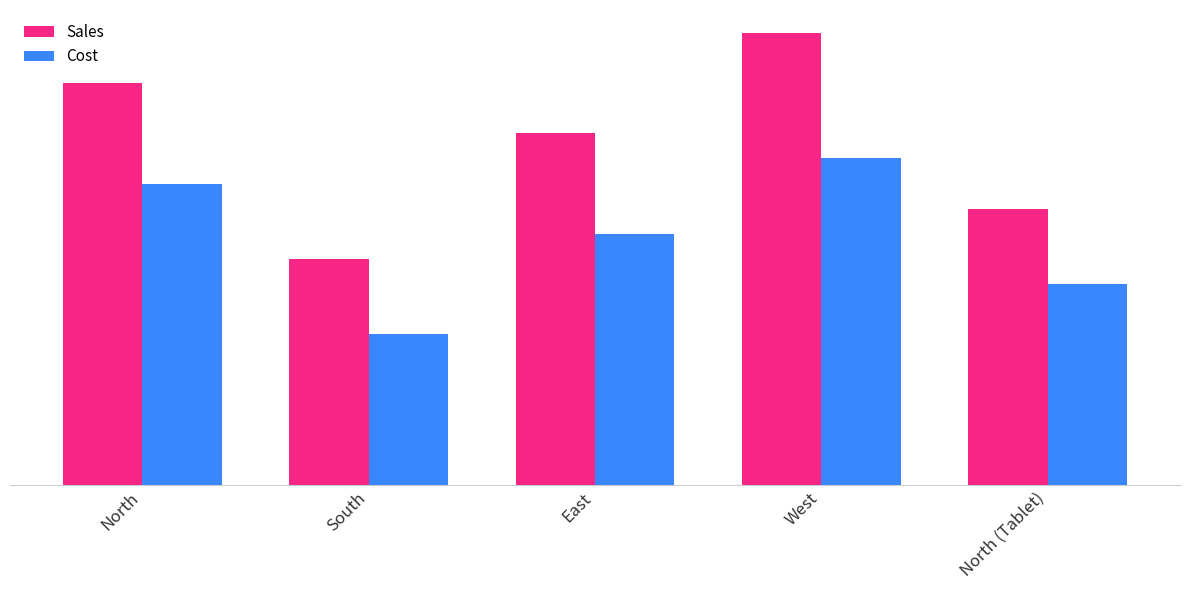

Reading left to right, transcribe all the data shown in this chart.

Sales: 80000	45000	70000	90000	55000
Cost: 60000	30000	50000	65000	40000